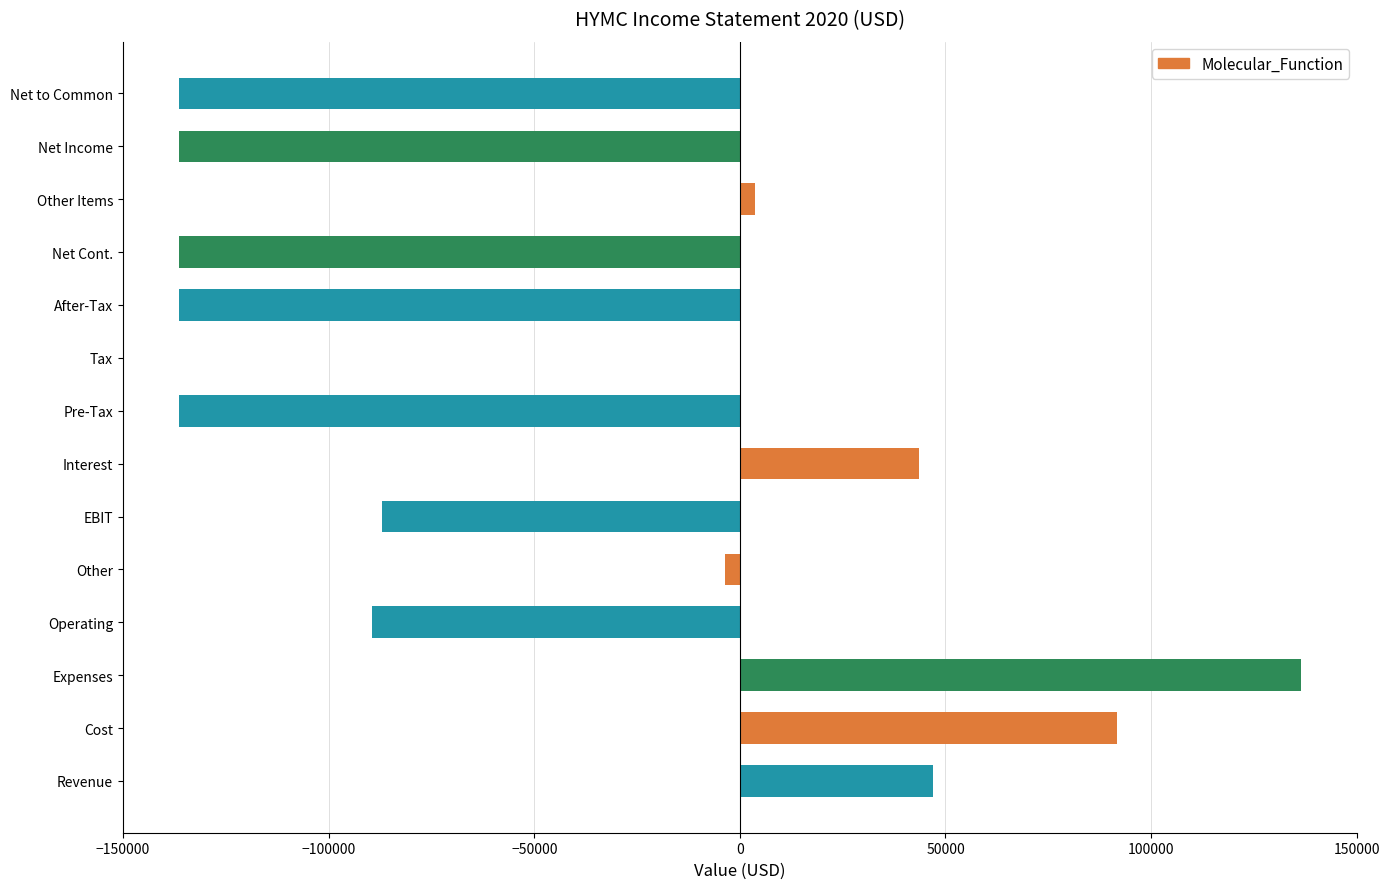

Are the bars horizontal?

Yes